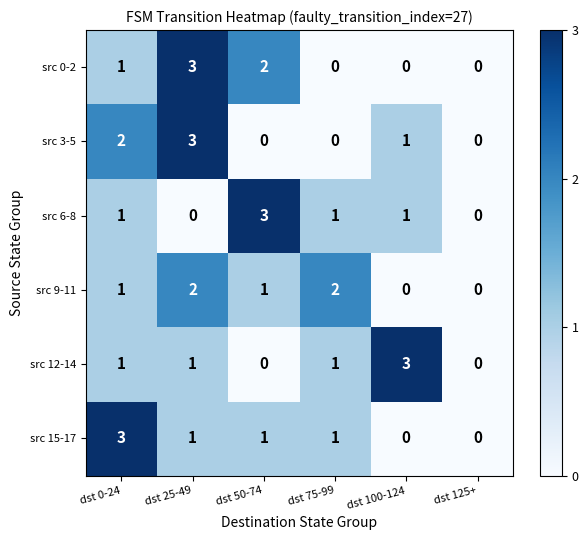

At which category is the sum across all series the highest?

dst 25-49